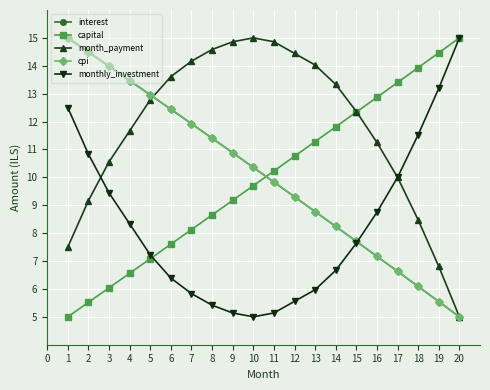

Which category has the highest value in the capital series?

20